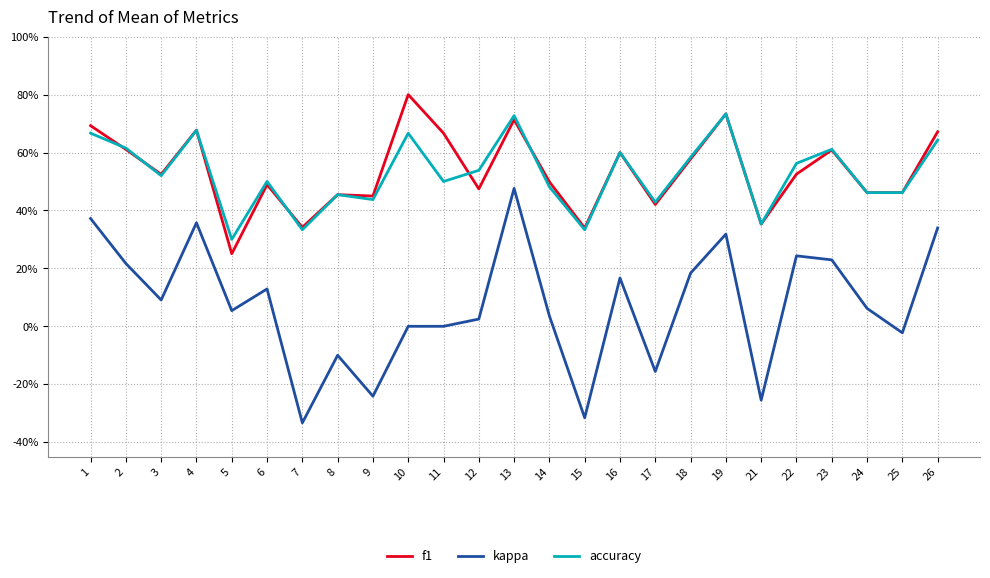

What are all the series names shown in the legend?

f1, kappa, accuracy